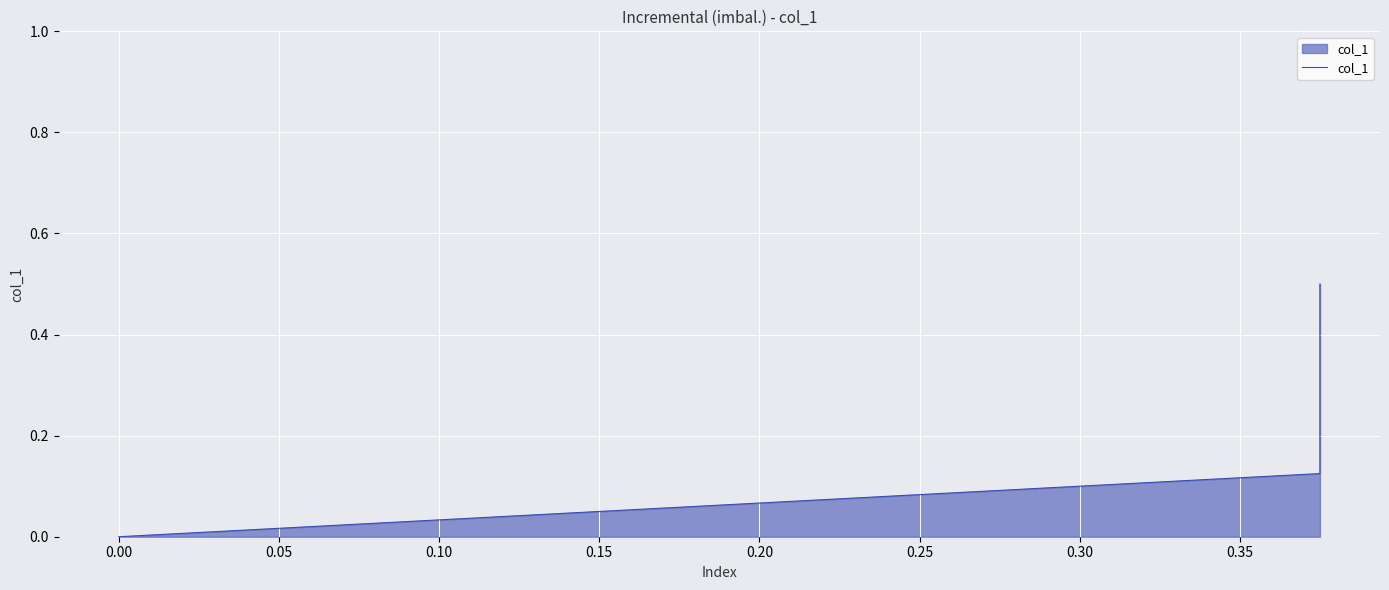

True or false: the data shows 0.0 at 0.00.

True